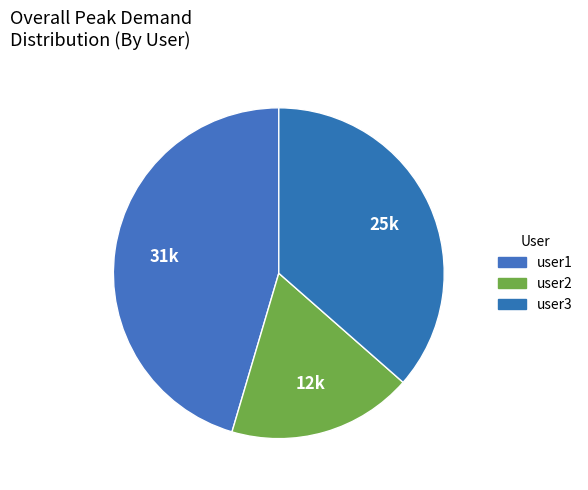

Count the number of slices in the pie.

3